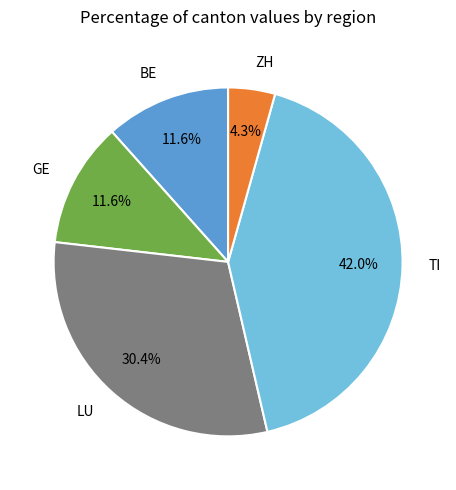

Combined, what portion of the pie is BE and GE?

23.2%